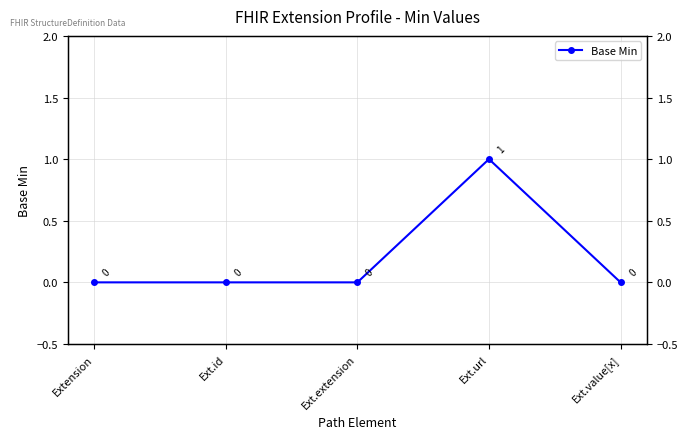

Does the chart have visible grid lines?

Yes